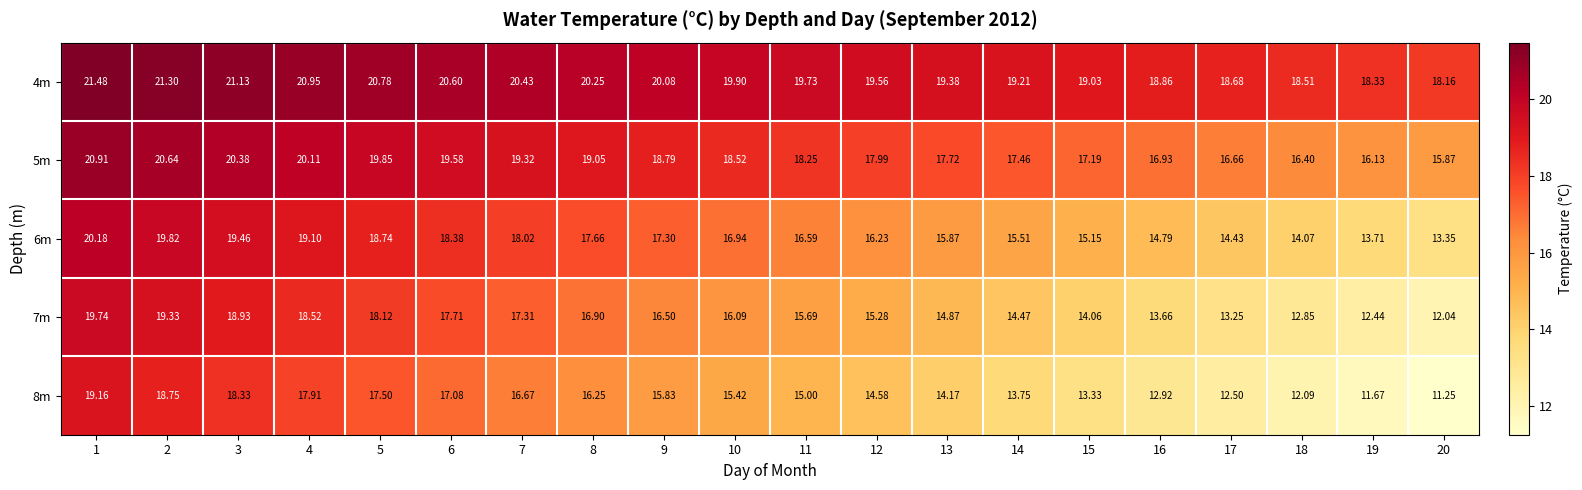

At which category is the sum across all series the highest?

1